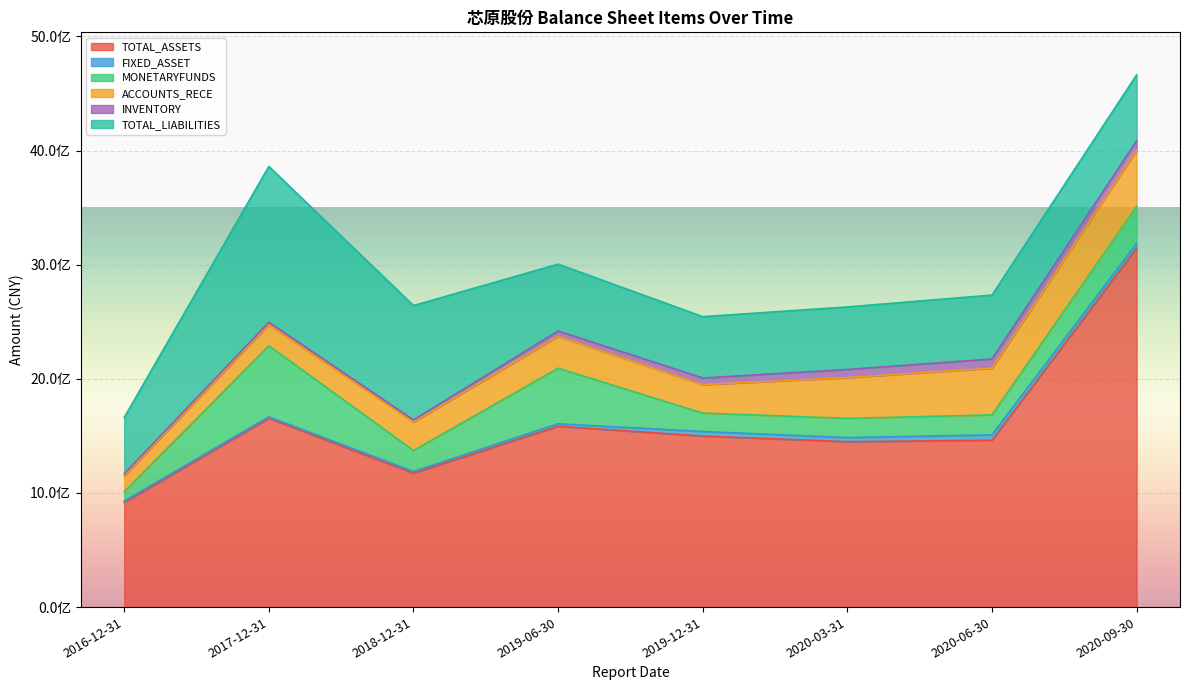

How many series are shown in this chart?

6